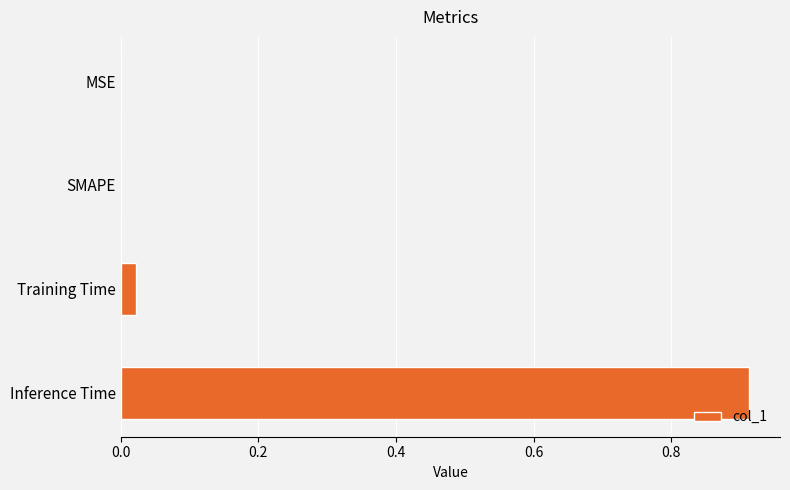

True or false: the data shows 1.3 at Inference Time.

False